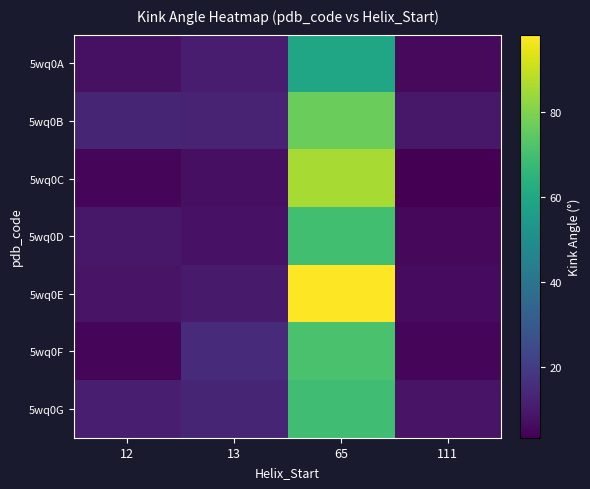

At how many categories does at least one series exceed 51?

1